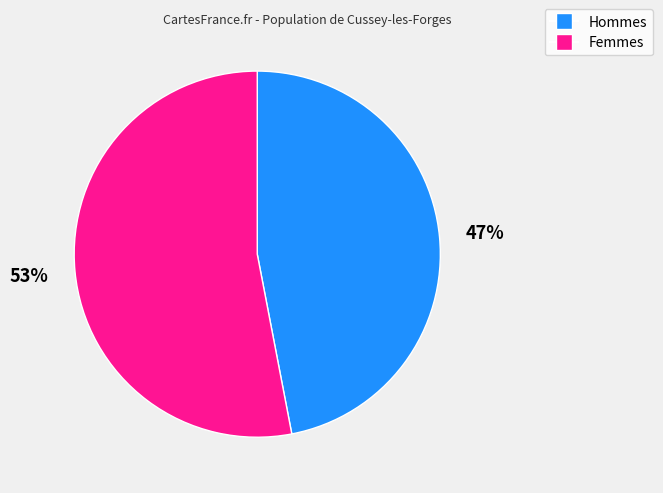

Is it true that Femmes is 61% of the pie?

False